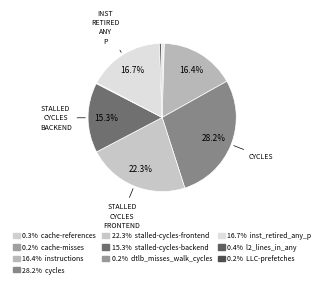

How many segments does this pie chart have?

10